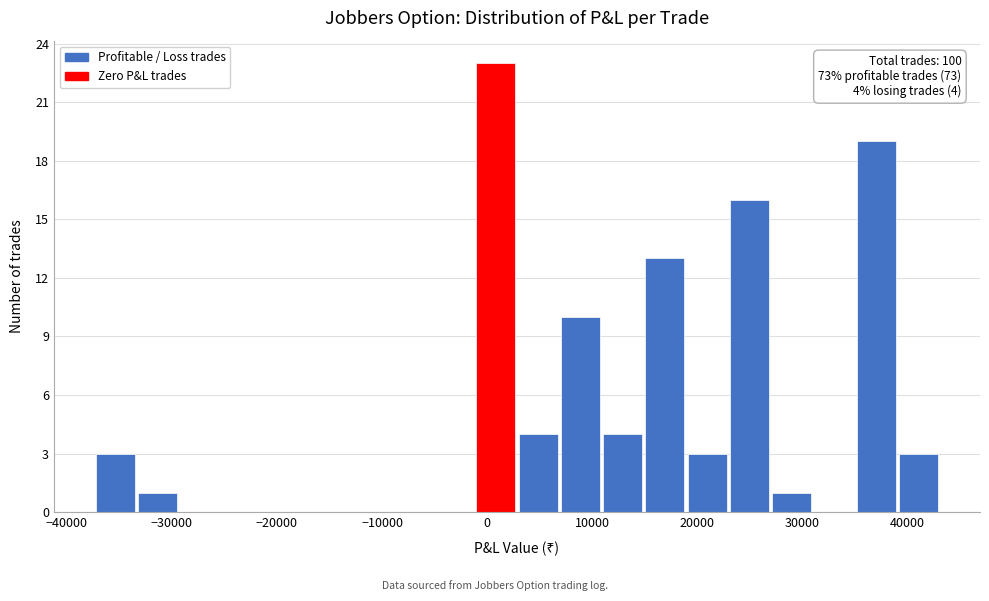

Over which range of the x-axis is the bar tallest?

-1000 to 3000